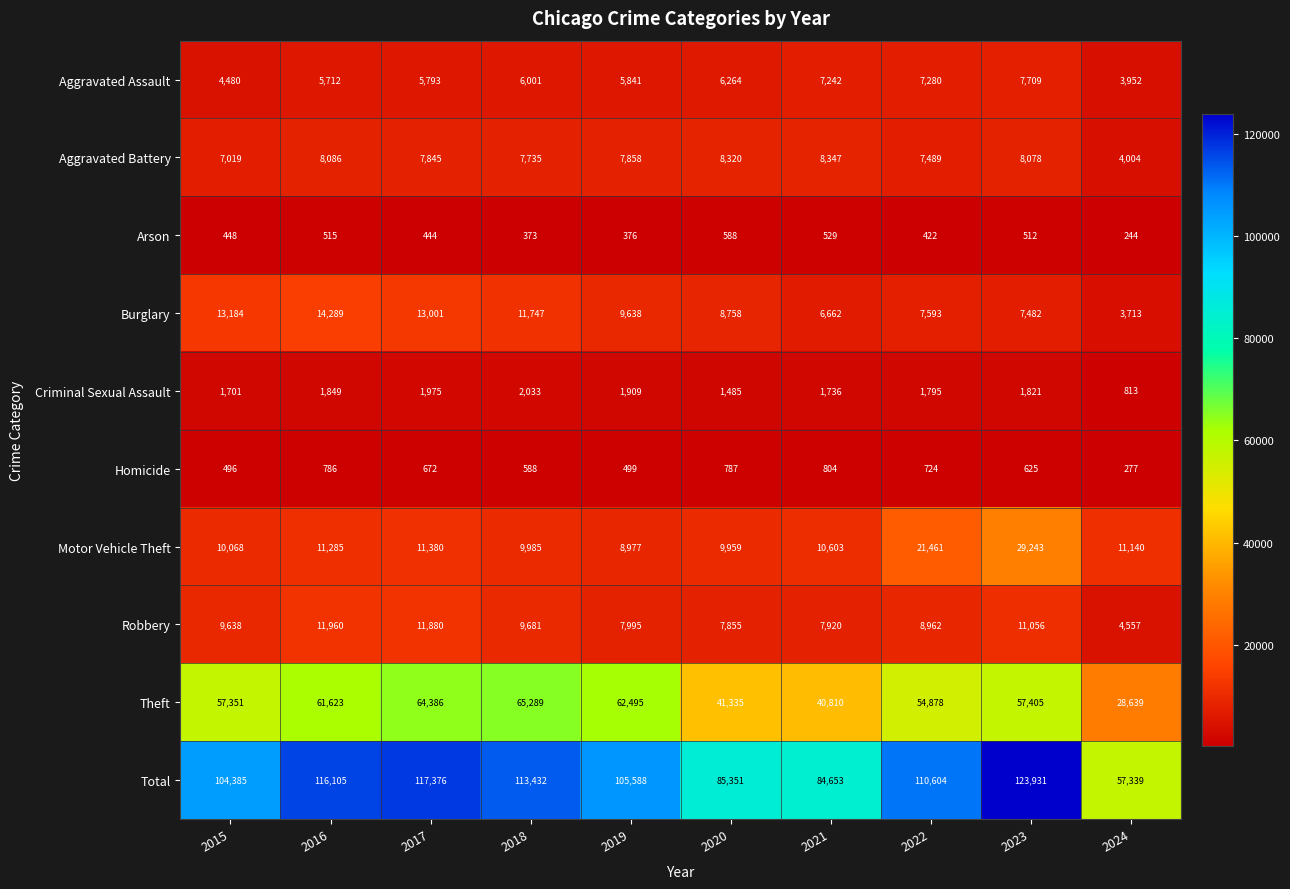

Count the number of data series in this chart.

10